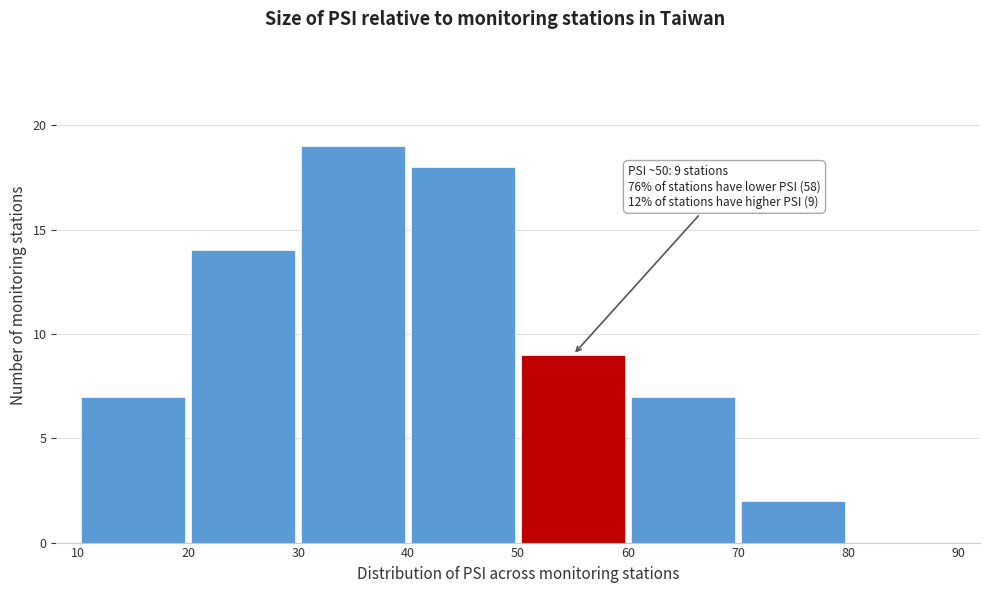

Over which range of the x-axis is the bar tallest?

30 to 40